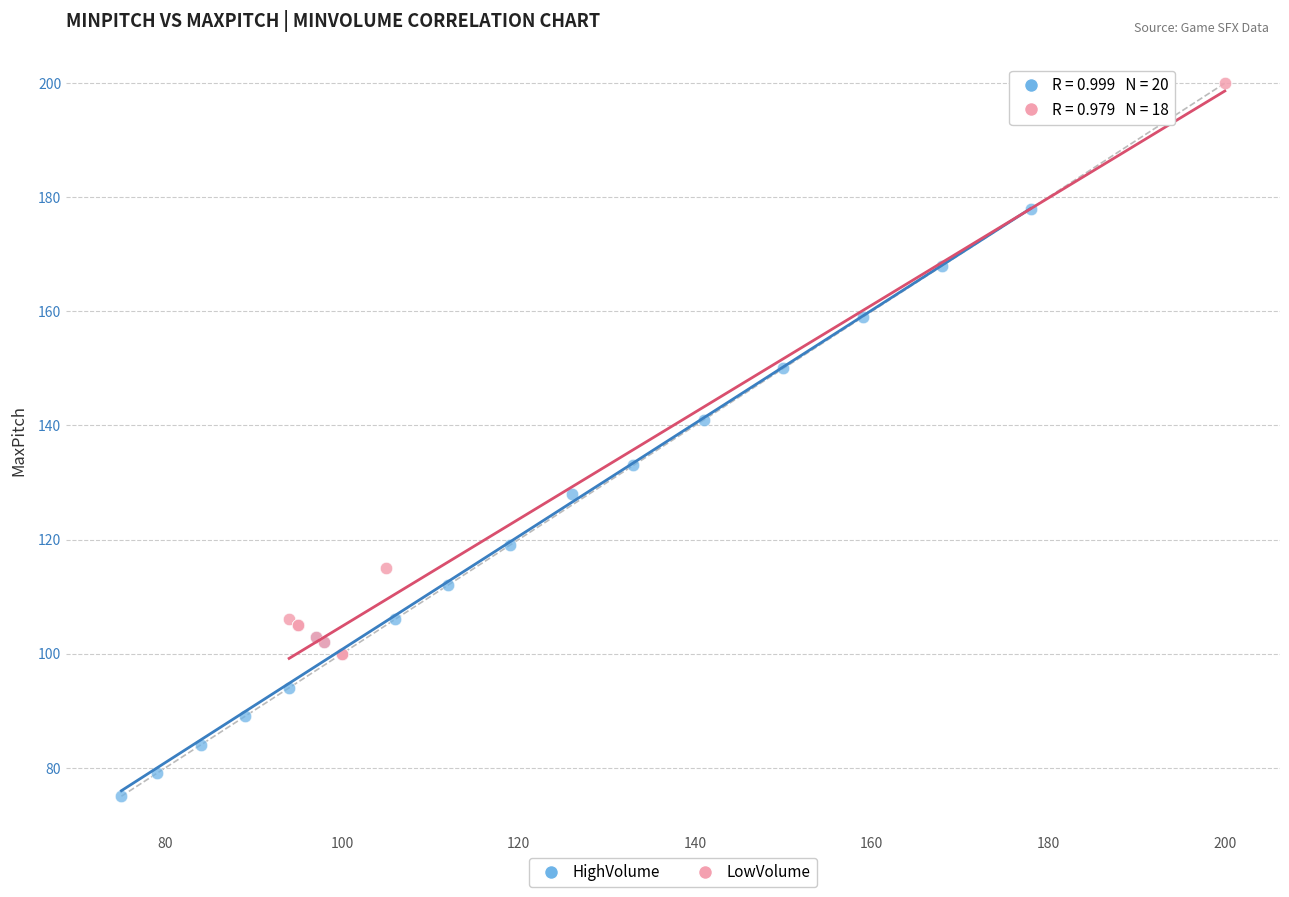

Which series contains the lowest Y value?

HighVolume